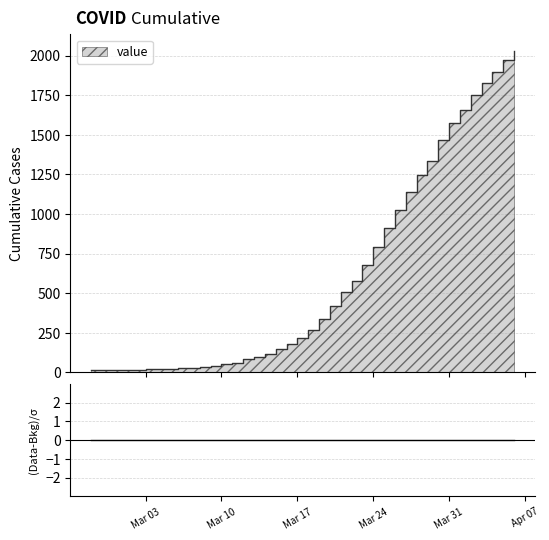

Reading left to right, transcribe all the data shown in this chart.

13	14	15	17	17	19	22	24	28	31	36	43	53	62	85	98	119	147	180	215	271	338	422	505	580	679	790	911	1024	1141	1245	1337	1466	1577	1654	1752	1829	1895	1971	2032